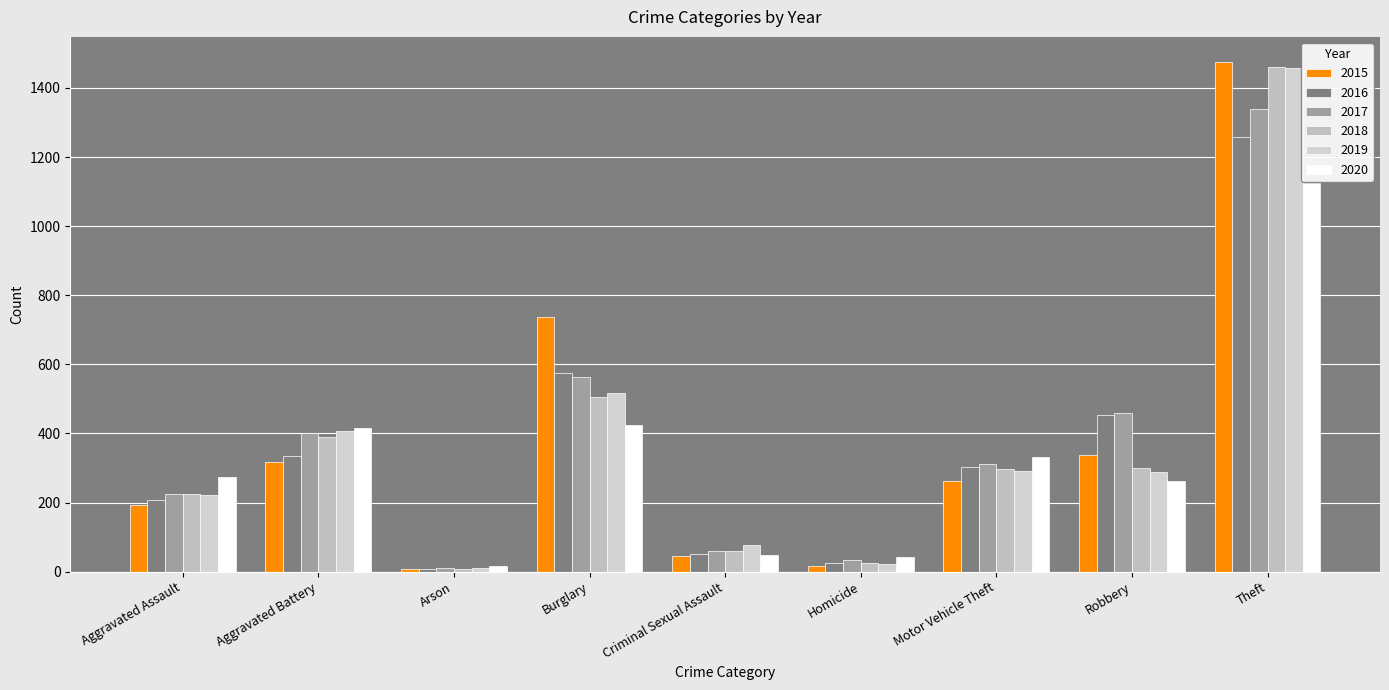

At which label does 2017 reach its minimum?

Arson